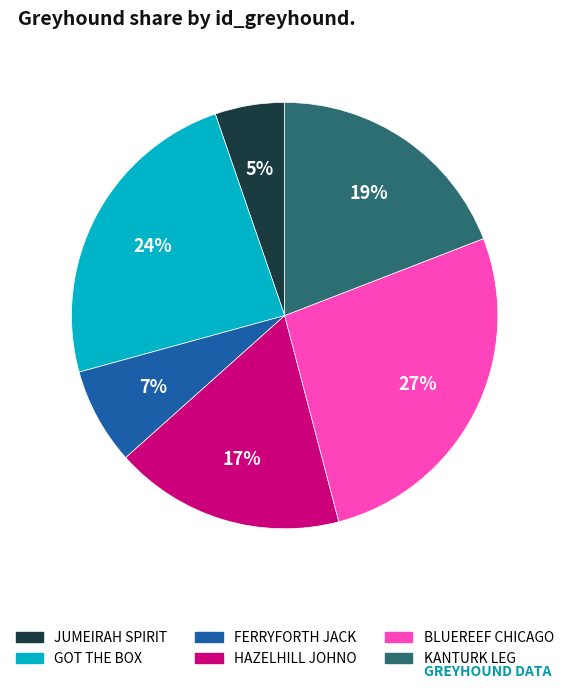

The HAZELHILL JOHNO slice represents 17% of the pie. True or false?

True